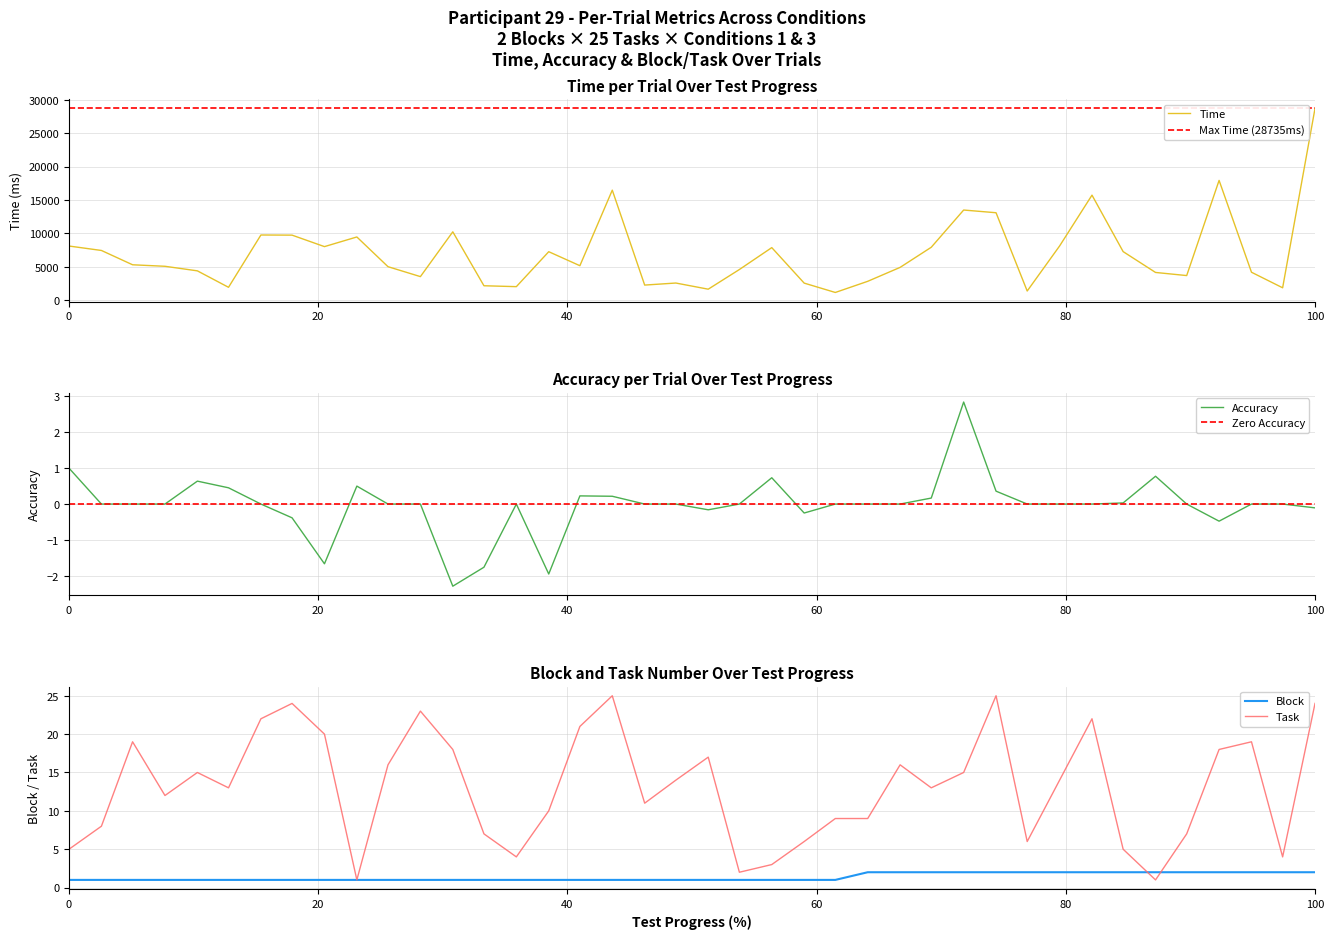

What is the spread (max minus min) of values at 10?

9449.5